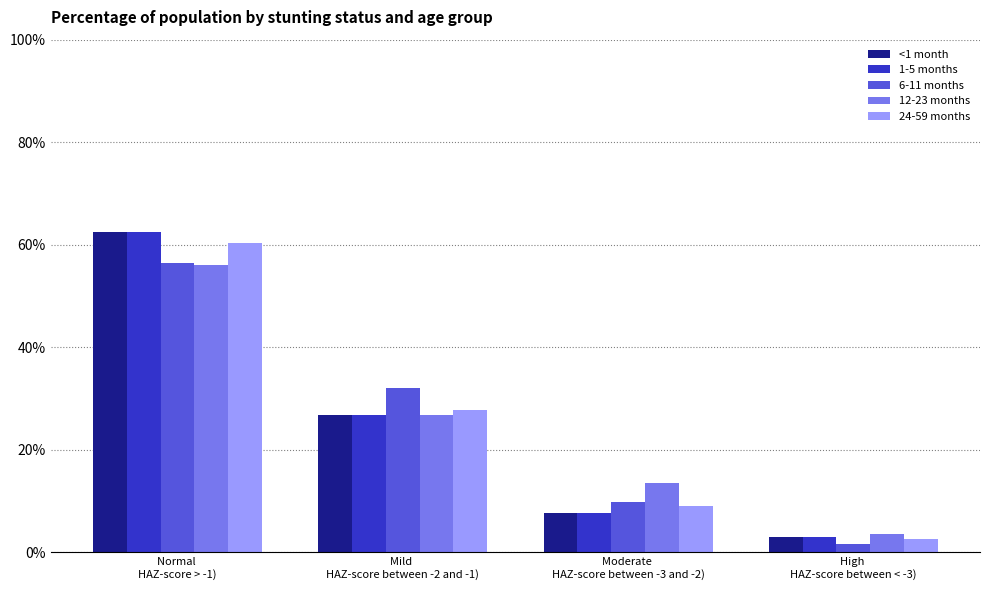

Reading left to right, extract all data points from this chart.

<1 month: 0.6	0.3	0.1	0.0
1-5 months: 0.6	0.3	0.1	0.0
6-11 months: 0.6	0.3	0.1	0.0
12-23 months: 0.6	0.3	0.1	0.0
24-59 months: 0.6	0.3	0.1	0.0